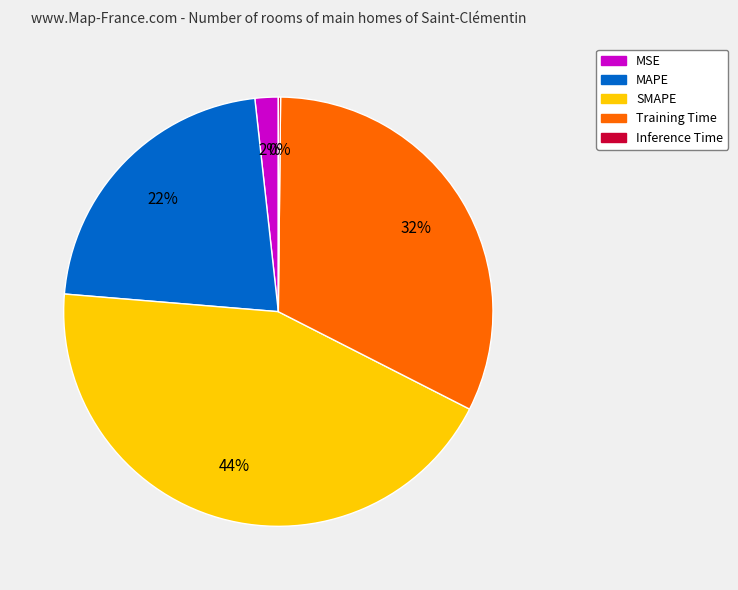

What percentage is the MAPE slice, to the nearest percent?

22%